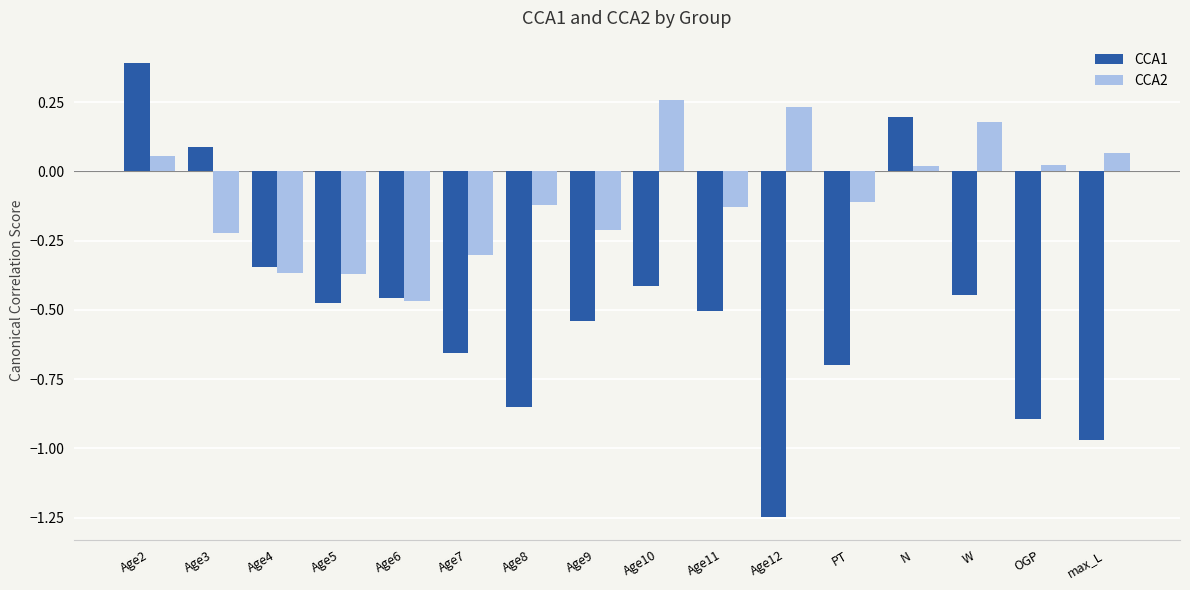

How many bars are there in total?

32